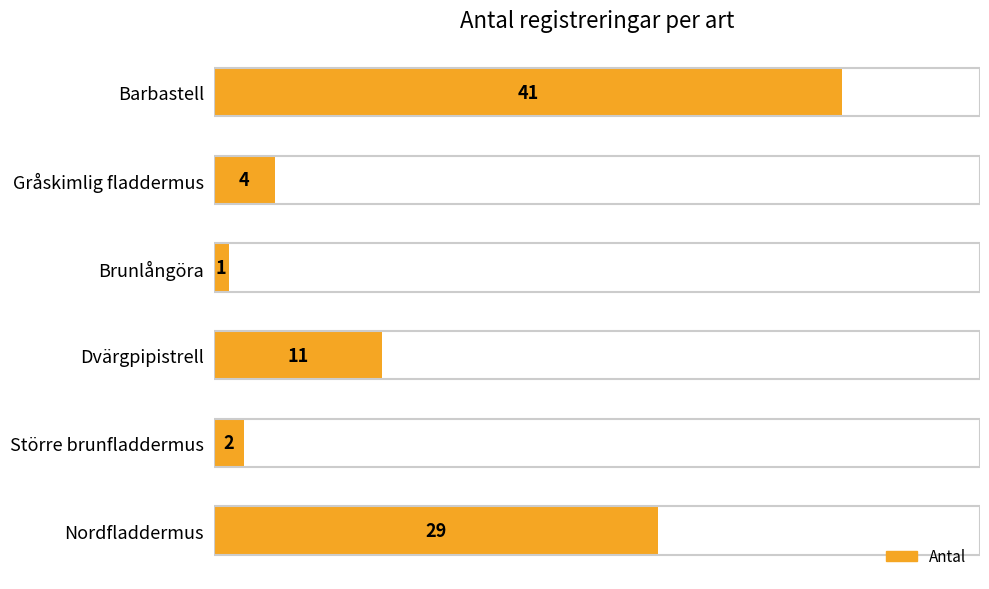

Where is the data nearest to the value 21?

Nordfladdermus